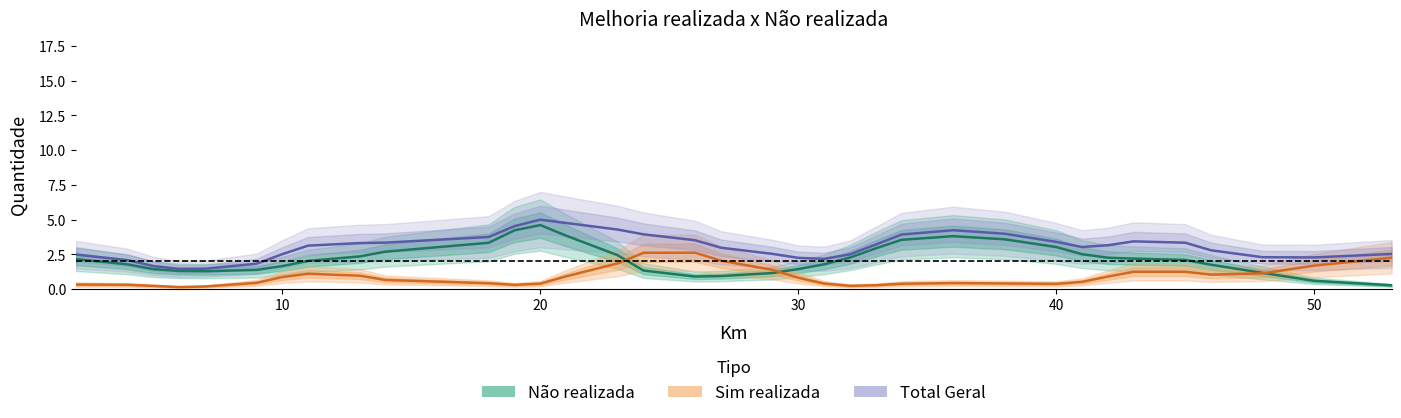

What is the average value of the Total Geral series?

3.1